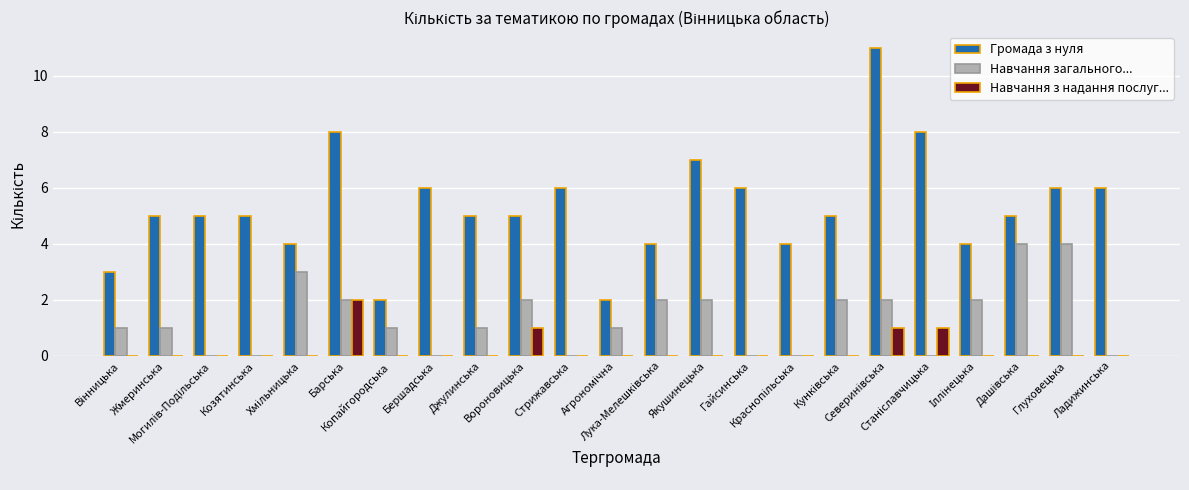

True or false: Навчання з надання послуг... has a value of 0 at Ладижинська.

True